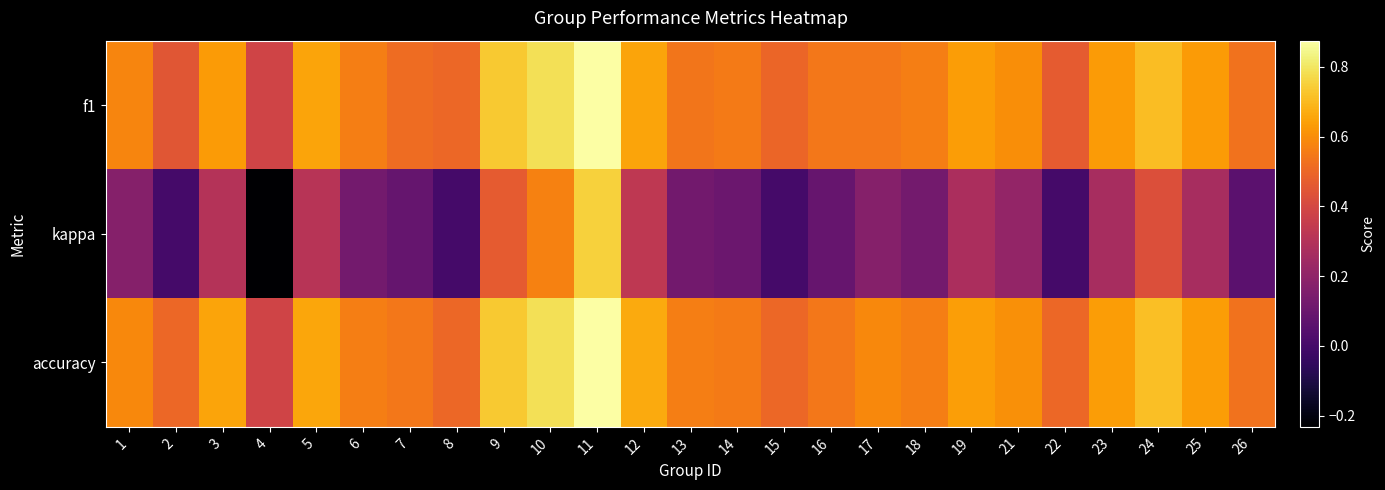

Which series changed the most between 2 and 22?

f1